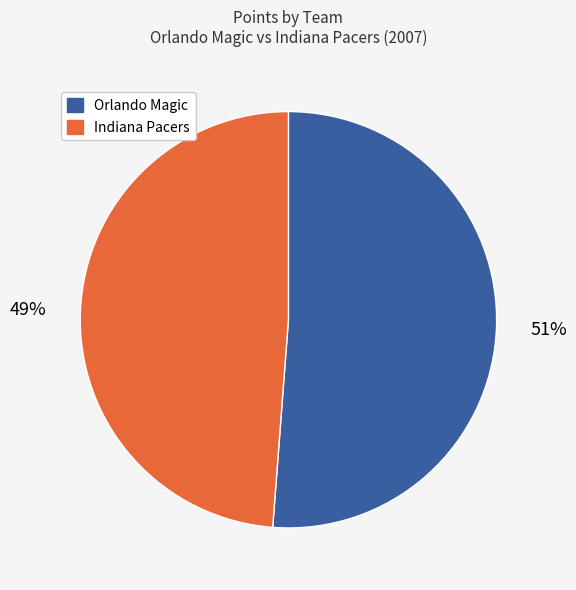

Which slice is the largest?

Orlando Magic